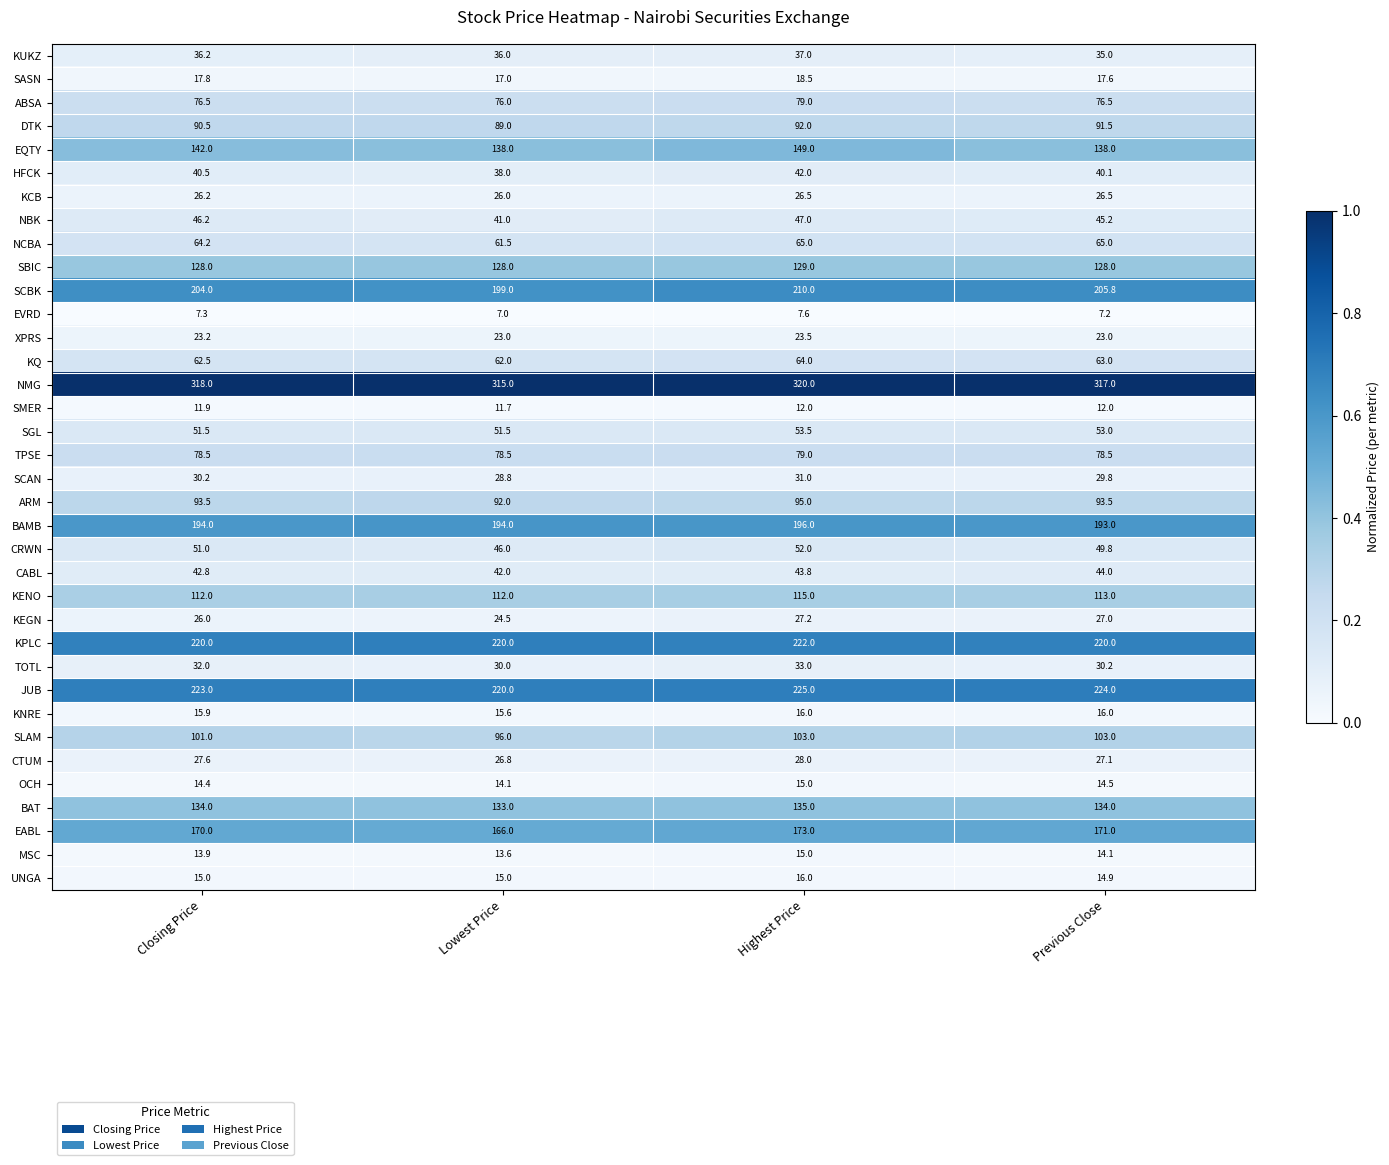

Which label corresponds to the largest value in the chart?

Highest Price